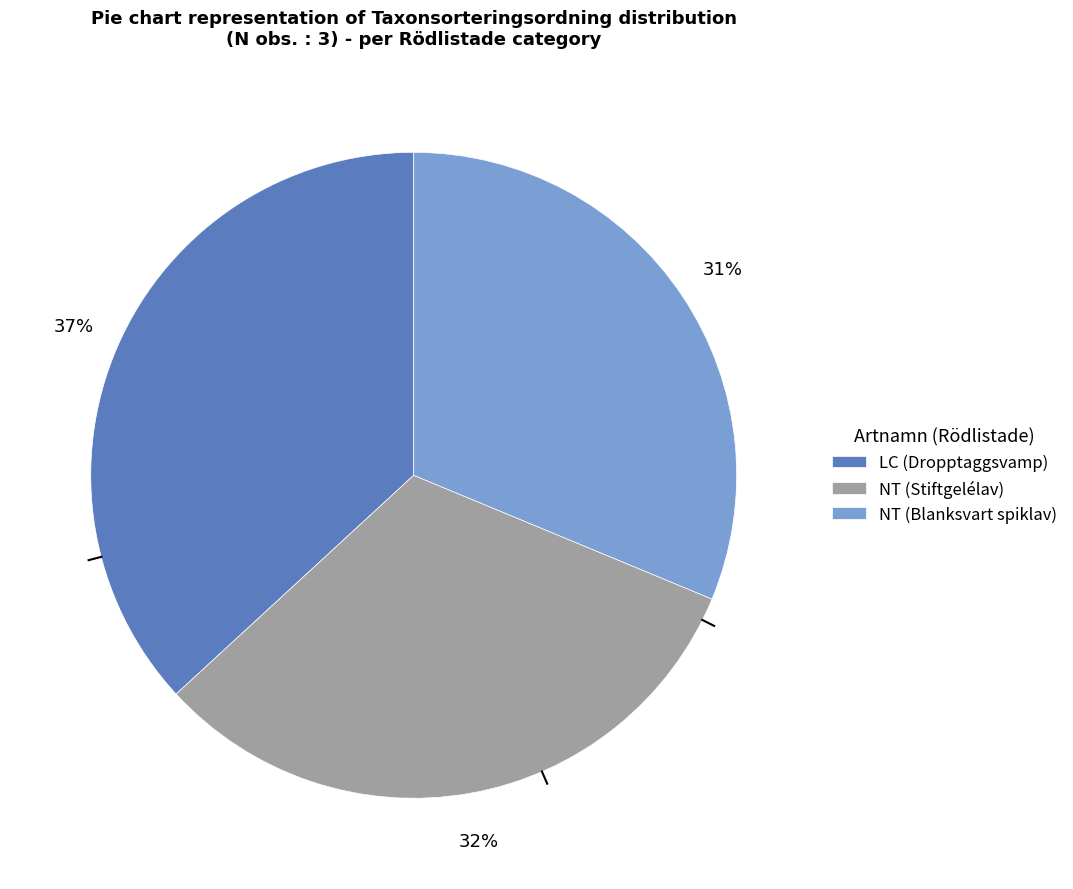

Is there any slice that represents more than half of the pie?

No